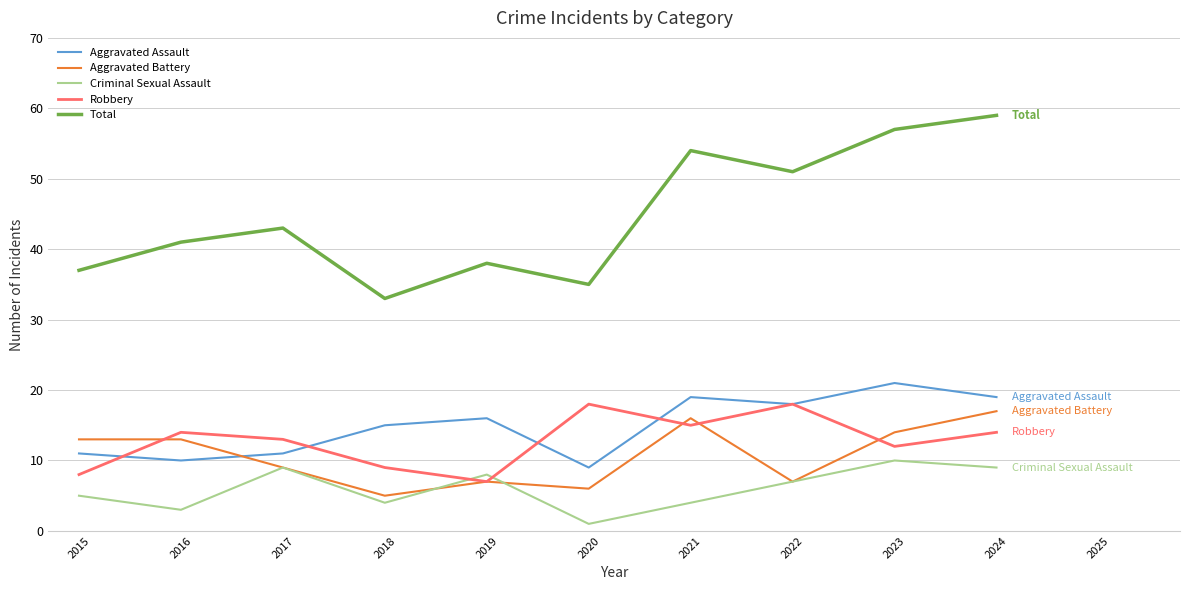

At which label does Aggravated Assault reach its peak?

2023